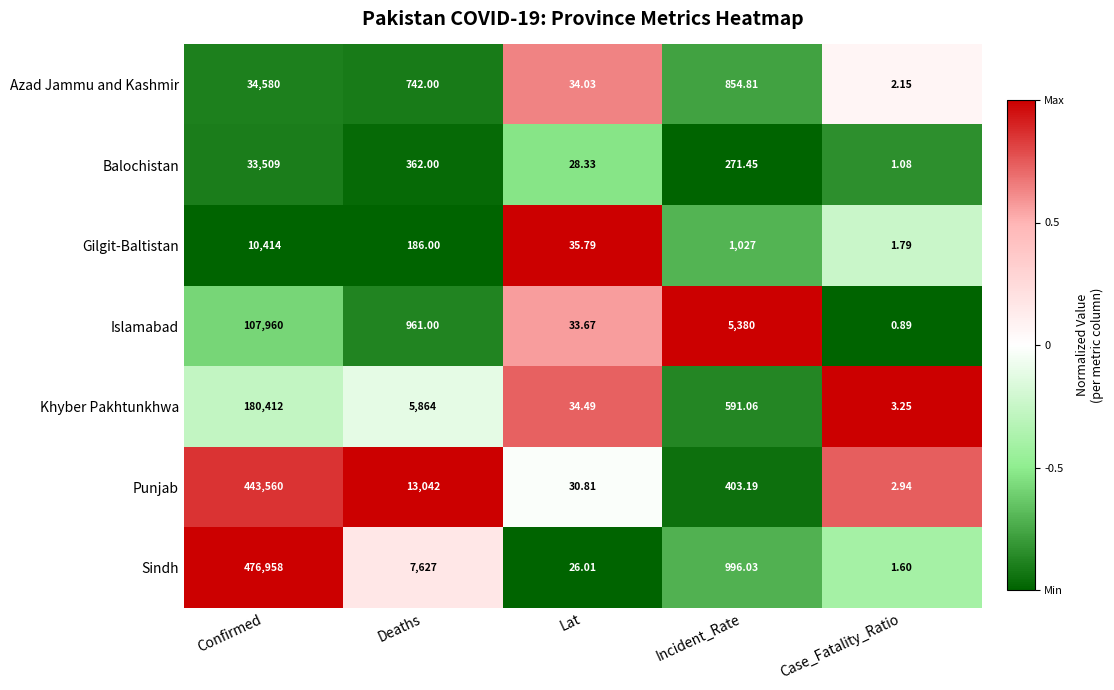

At which category is the sum across all series the highest?

Confirmed